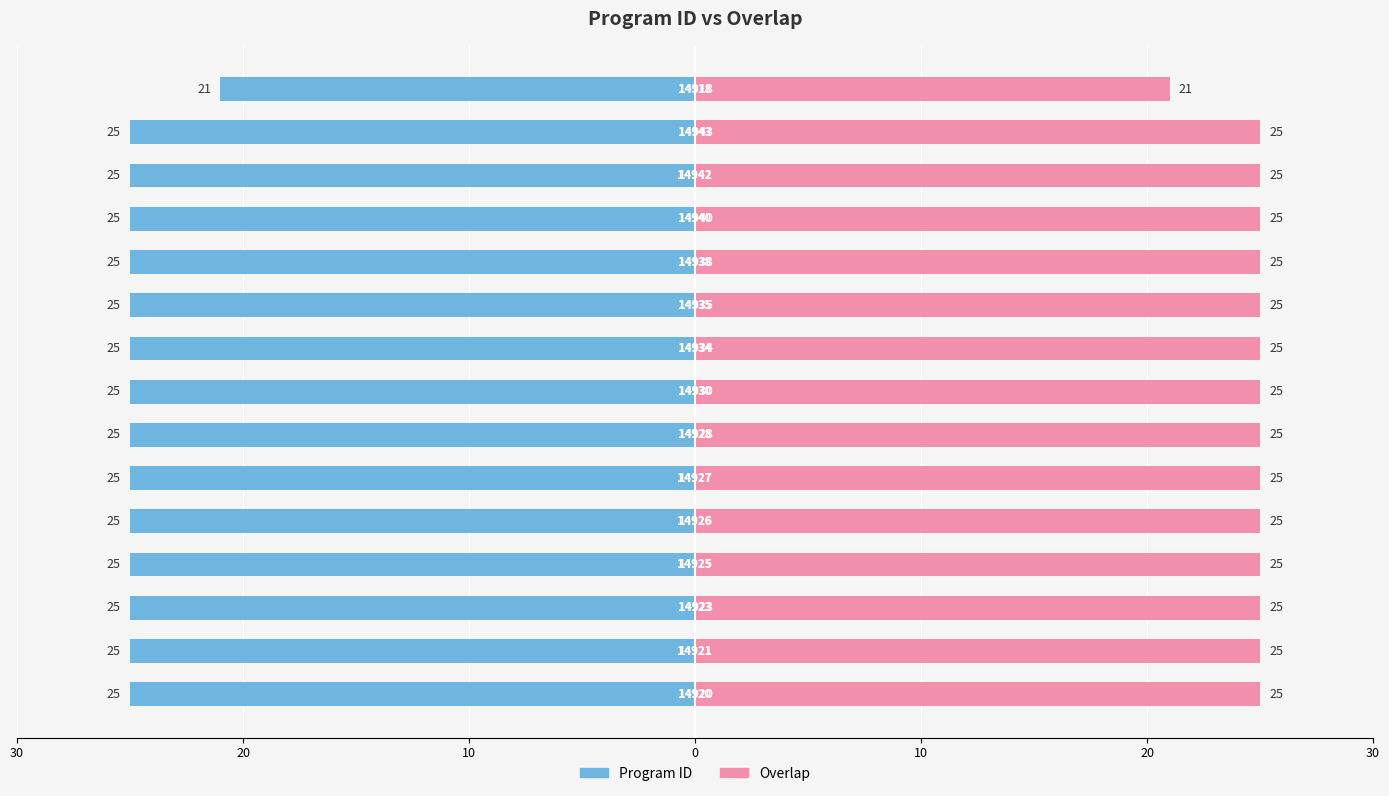

Count the Program ID values in the range -25 to -24.

14